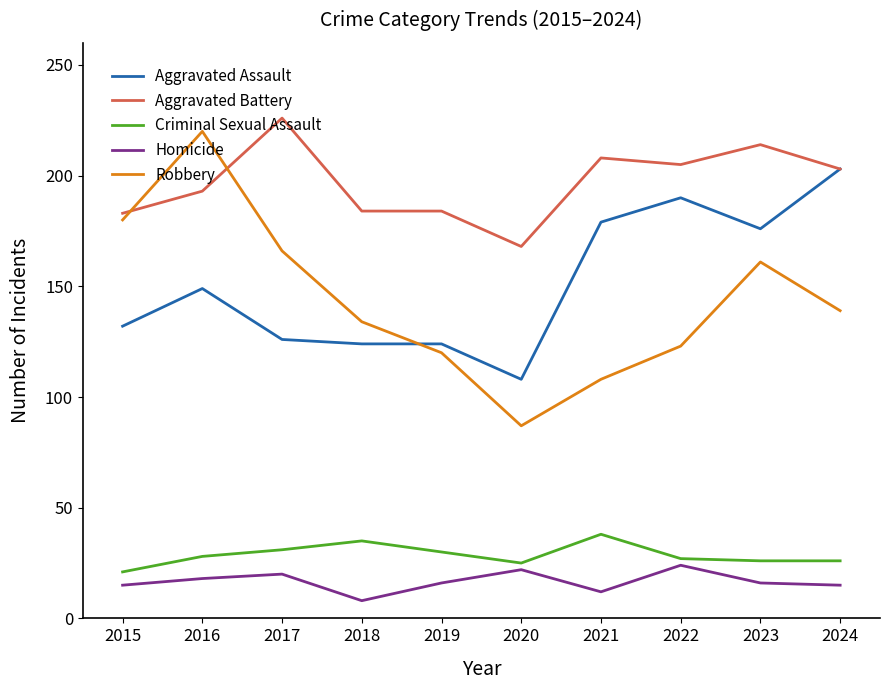

Rank the series by their maximum value, from highest to lowest.

Aggravated Battery, Robbery, Aggravated Assault, Criminal Sexual Assault, Homicide